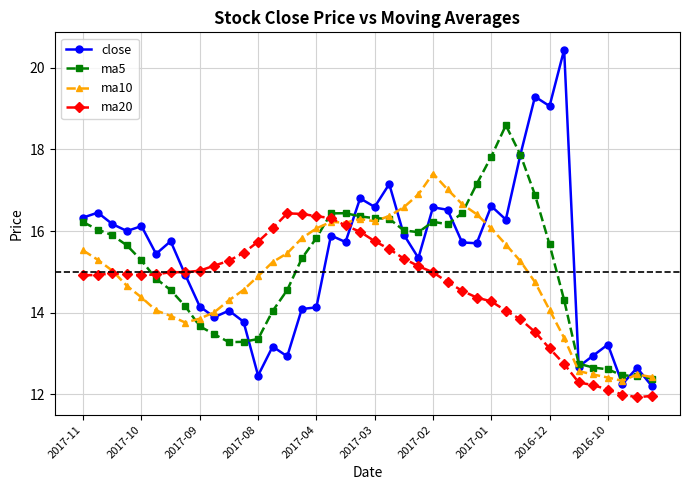

What is the value of the ma5 point at the 29th from the left?

17.8